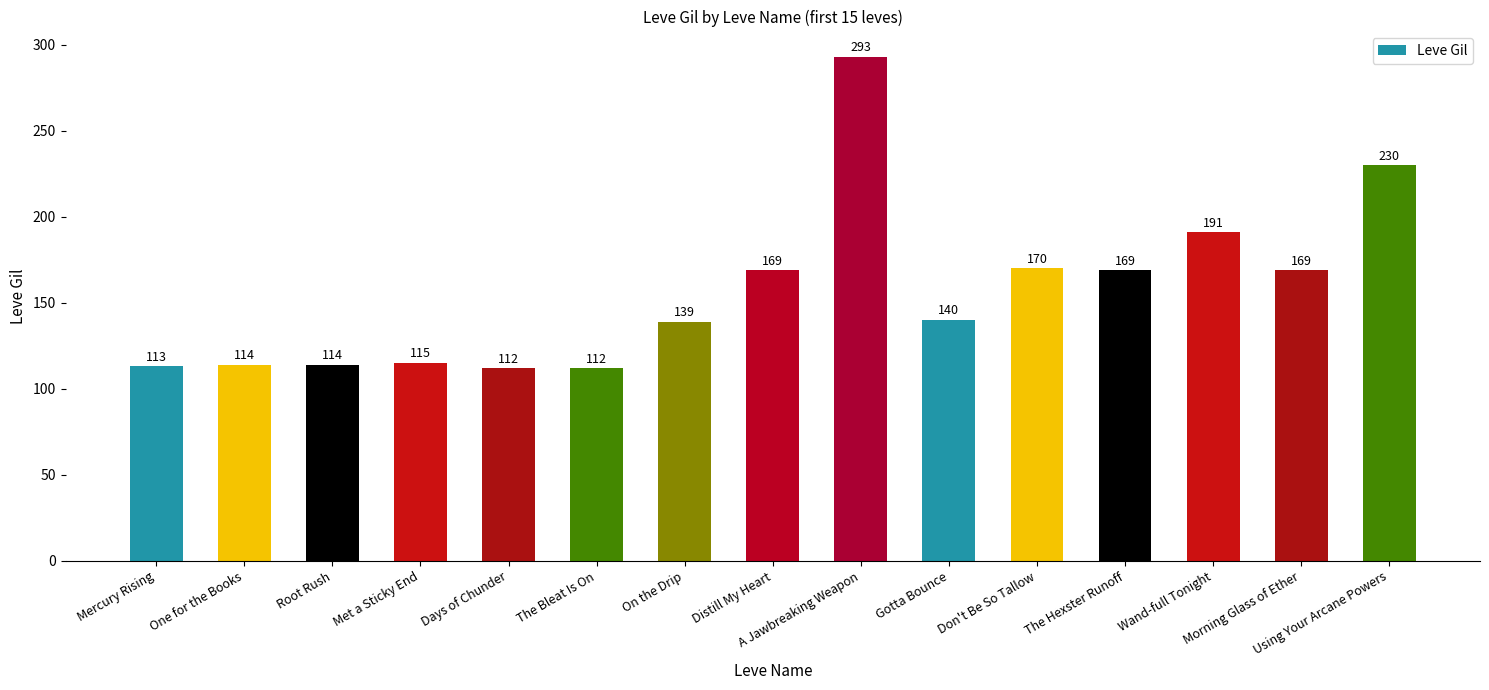

The value at The Bleat Is On is 43. True or false?

False